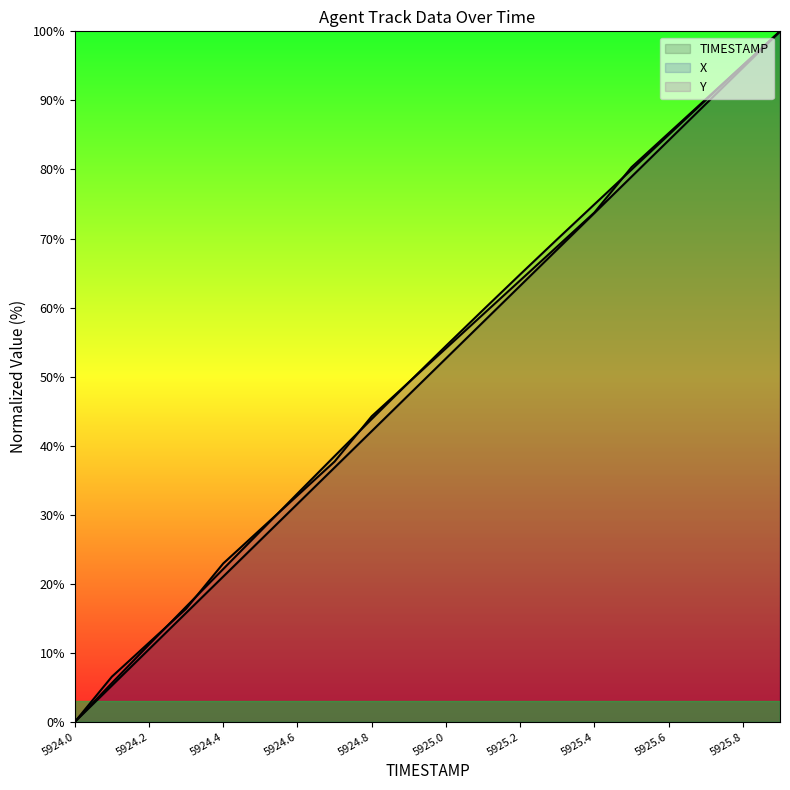

How many lines are shown in the chart?

3